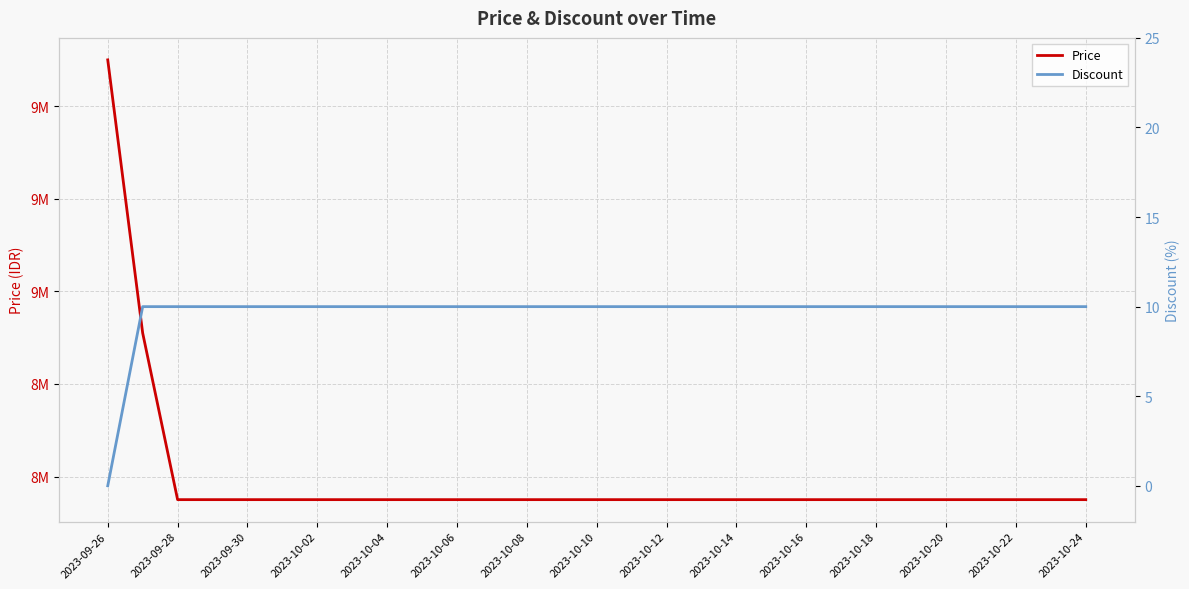

Reading left to right, extract all data points from this chart.

Price: 9500000	8910000	8550000	8550000	8550000	8550000	8550000	8550000	8550000	8550000	8550000	8550000	8550000	8550000	8550000	8550000	8550000	8550000	8550000	8550000	8550000	8550000	8550000	8550000	8550000	8550000	8550000	8550000	8550000
Discount: 0	10	10	10	10	10	10	10	10	10	10	10	10	10	10	10	10	10	10	10	10	10	10	10	10	10	10	10	10